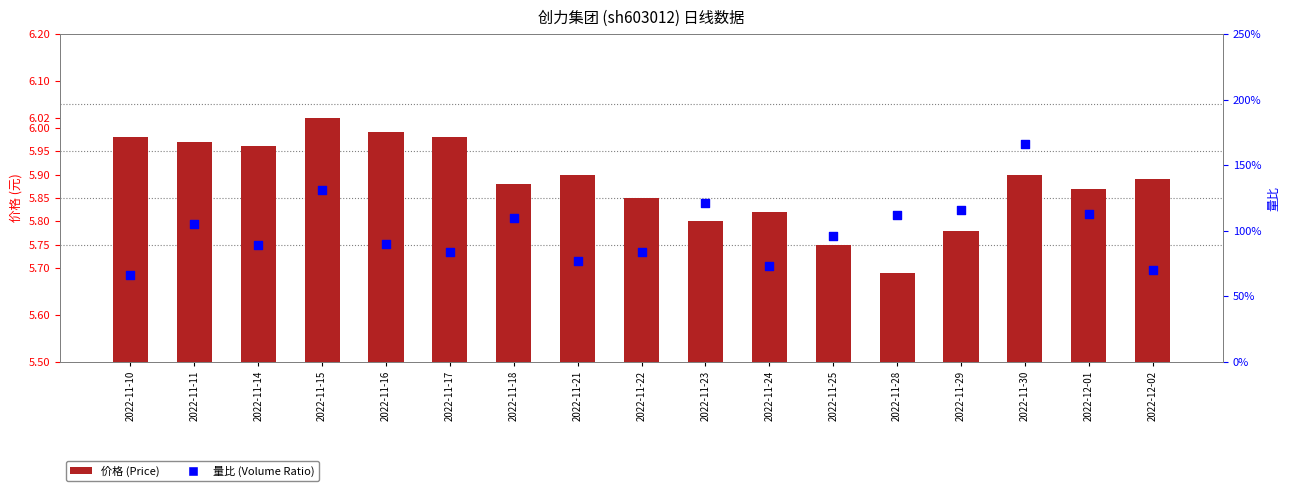

What is the total value across all series at 2022-11-28?

6.8